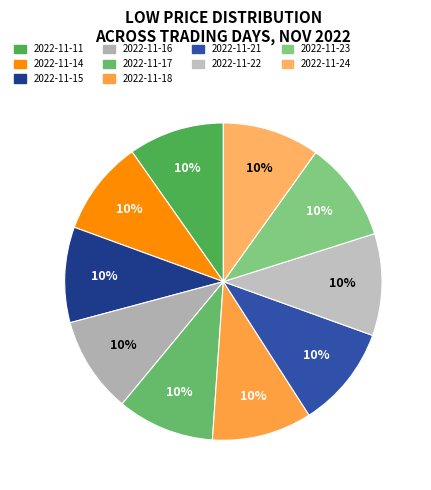

True or false: 2022-11-17 accounts for 17% of the total.

False